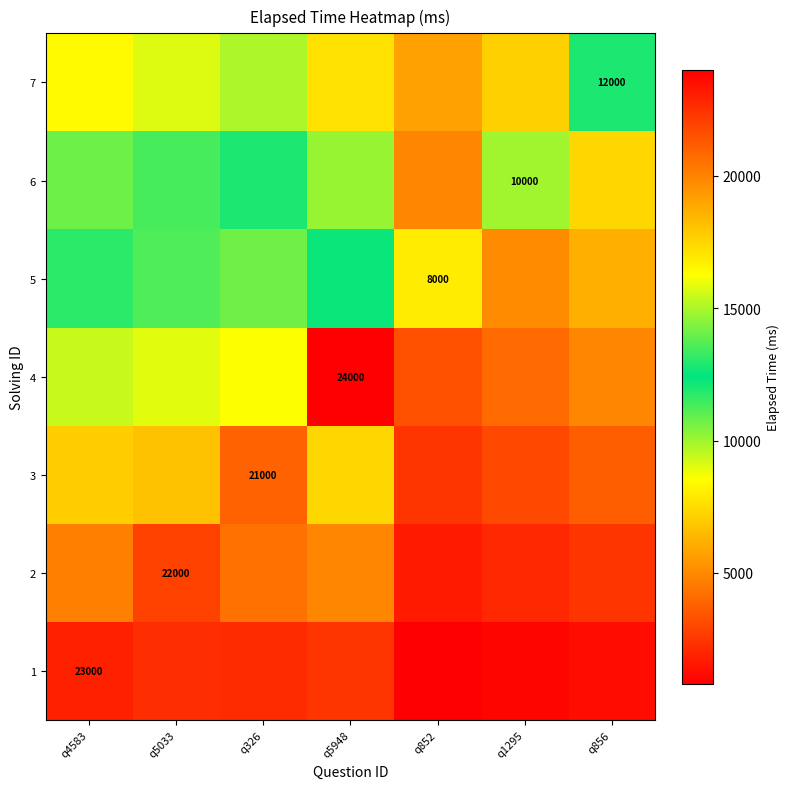

What is the sum of all 7 values?

89142.9